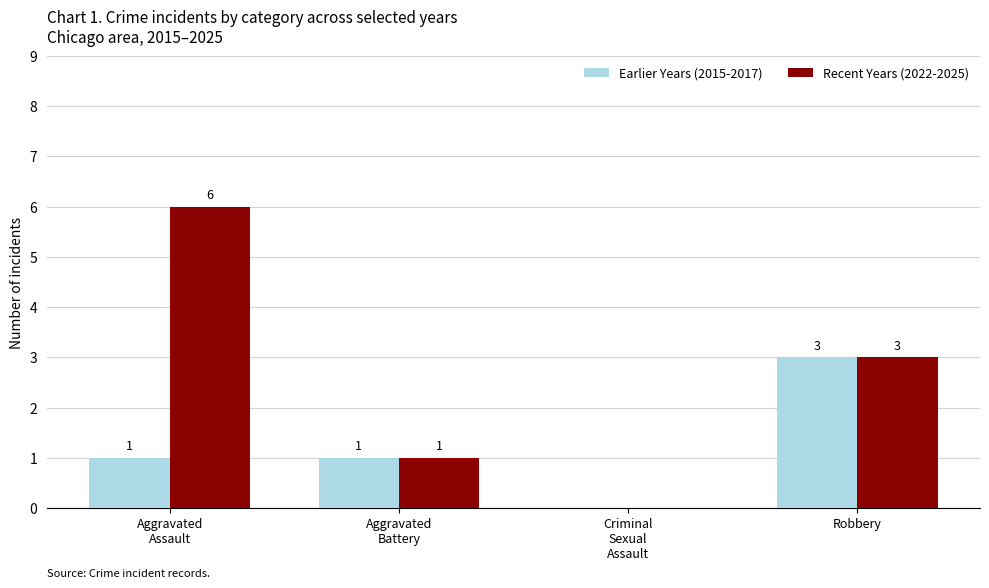

How many groups of bars are there?

4